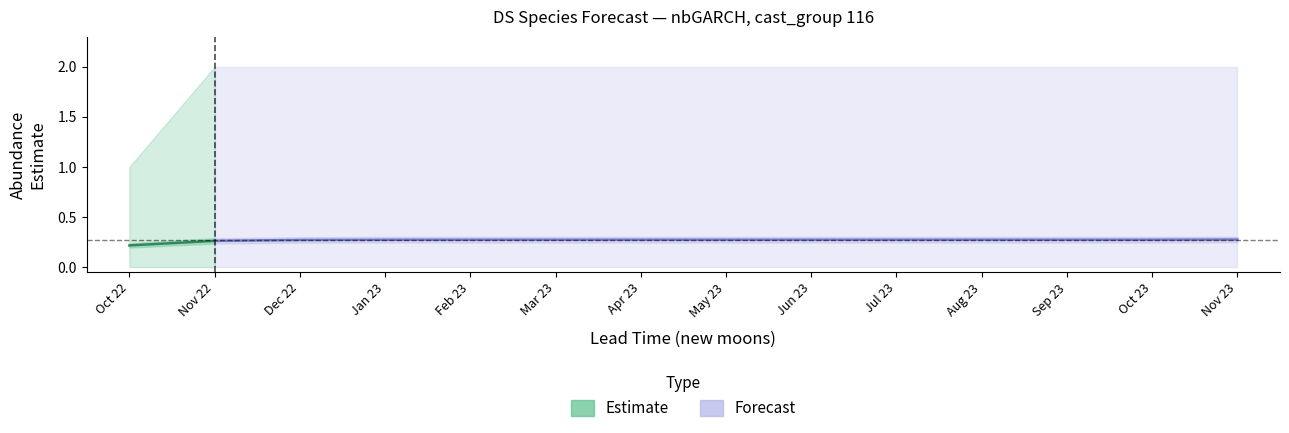

What is the lowest value of the upper_pi series?

1.0